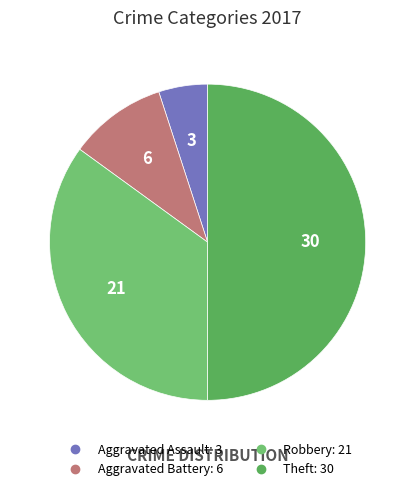

Approximately how many times larger is the value at Aggravated Assault compared to Robbery?

0.1